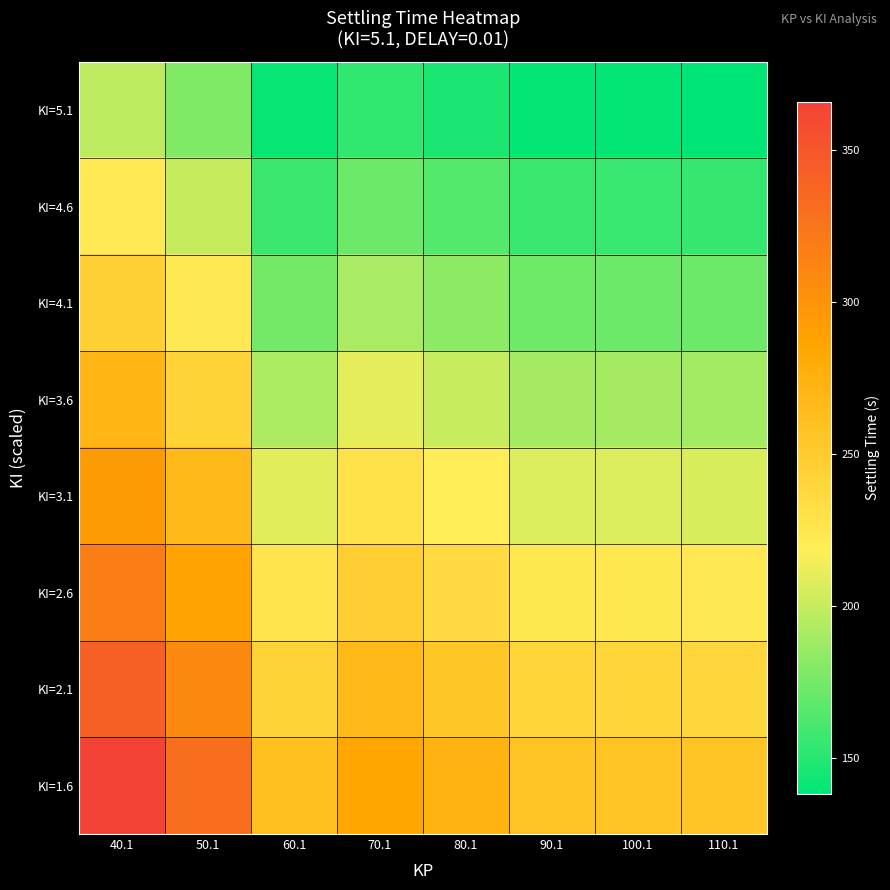

Rank the series by their maximum value, from highest to lowest.

KI=1.6, KI=2.1, KI=2.6, KI=3.1, KI=3.6, KI=4.1, KI=4.6, KI=5.1